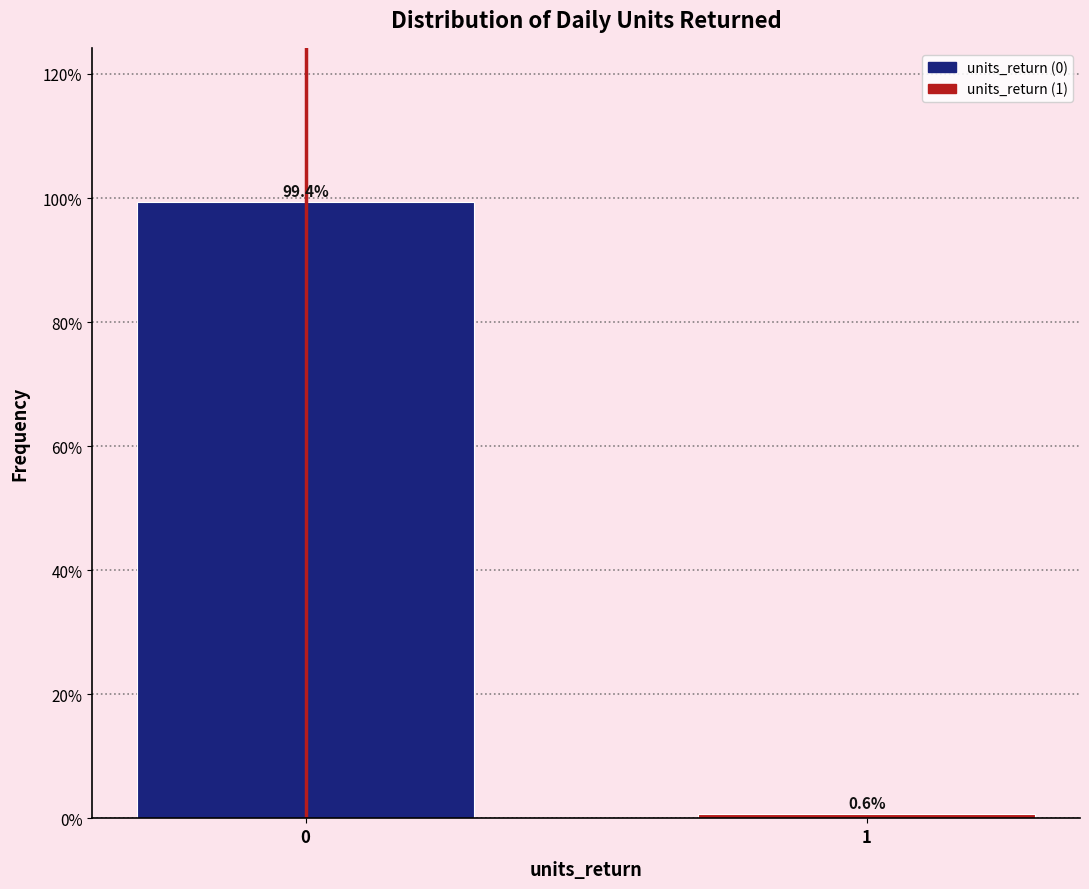

Reading left to right, list all the values displayed in this chart.

0=99.4	1=0.6